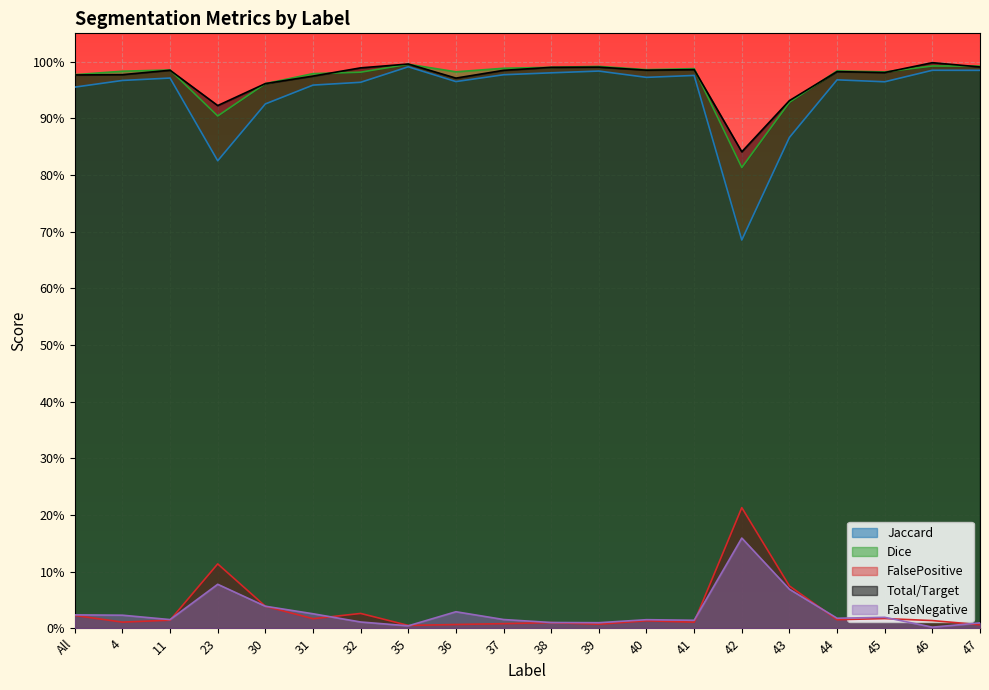

Where is Jaccard nearest to the value 0?

42